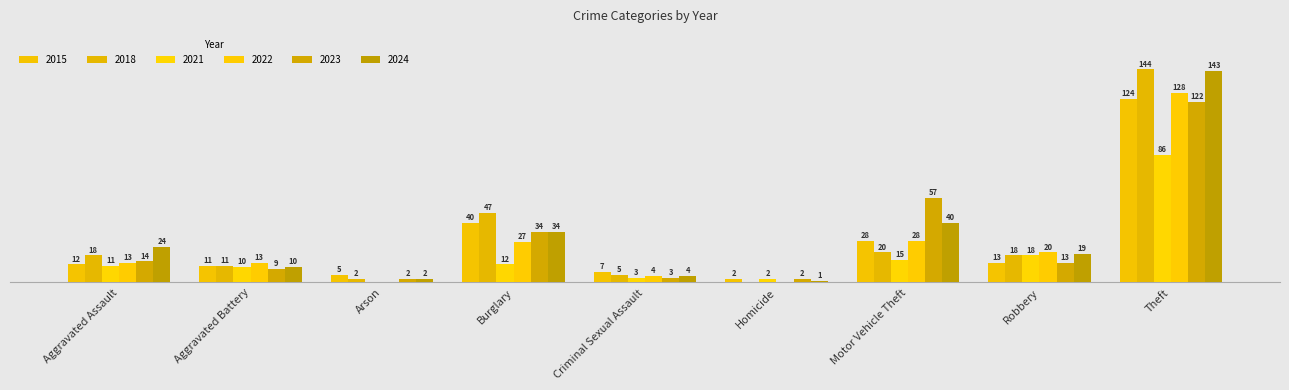

Which series changed the most between Arson and Burglary?

2018